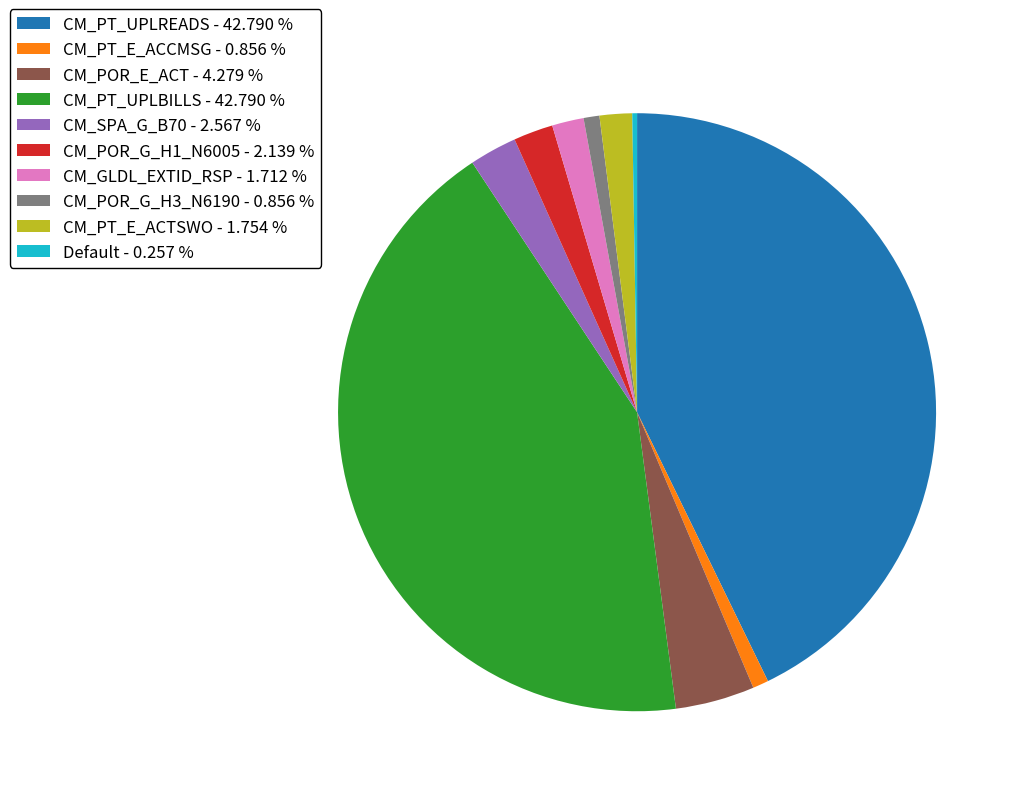

Is it true that CM_POR_G_H3_N6190 is 1% of the pie?

True